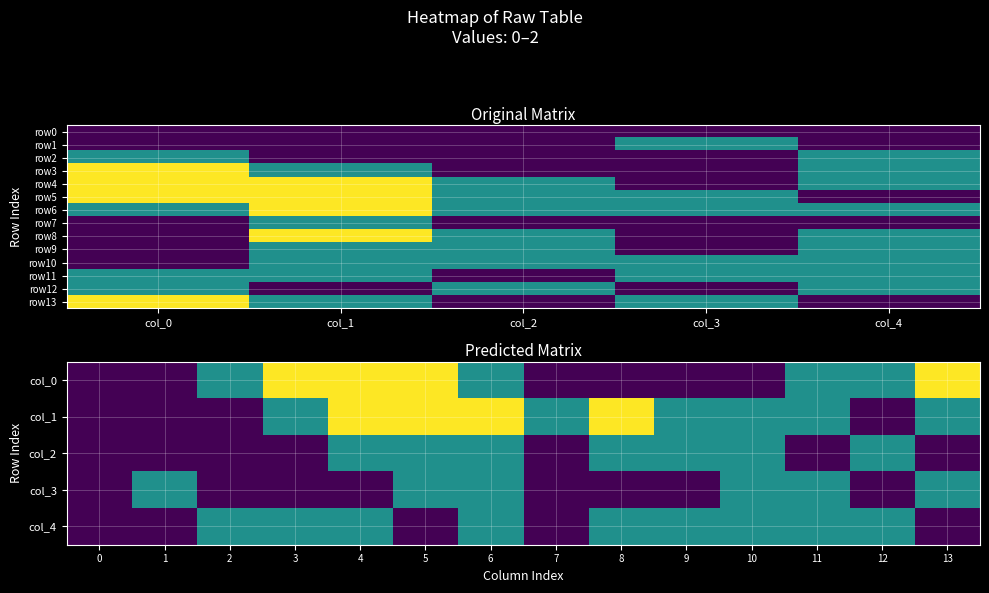

What is the difference between the row11 values at col_2 and col_3?

1